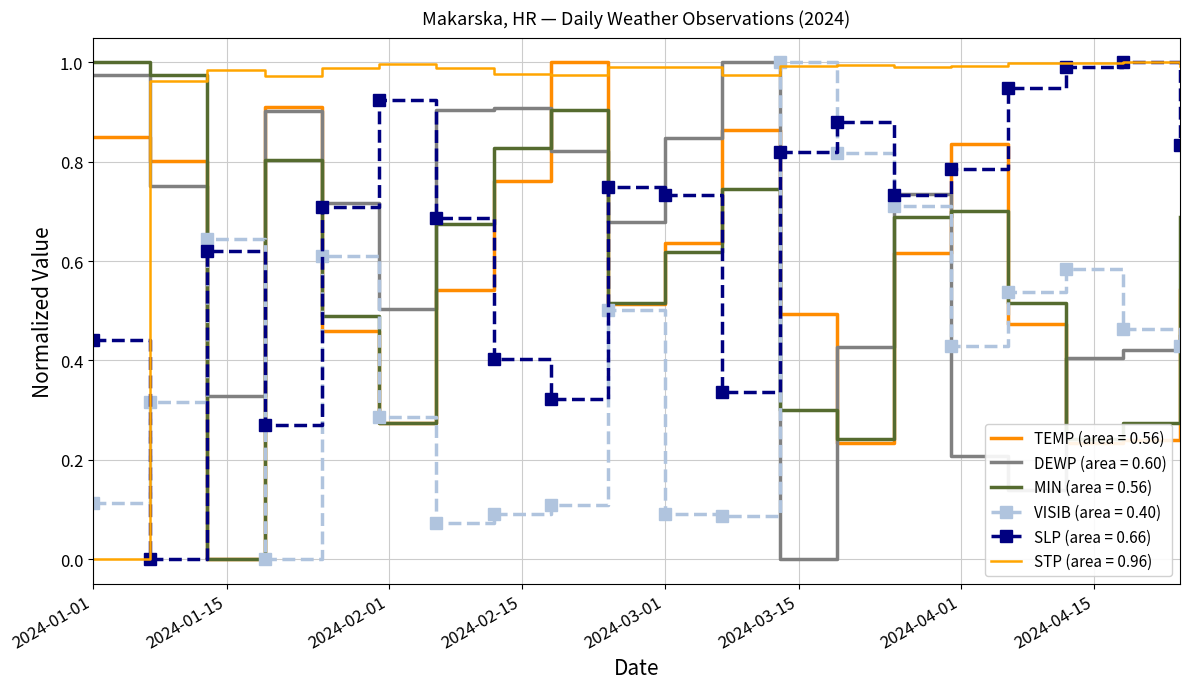

How many lines are shown in the chart?

6